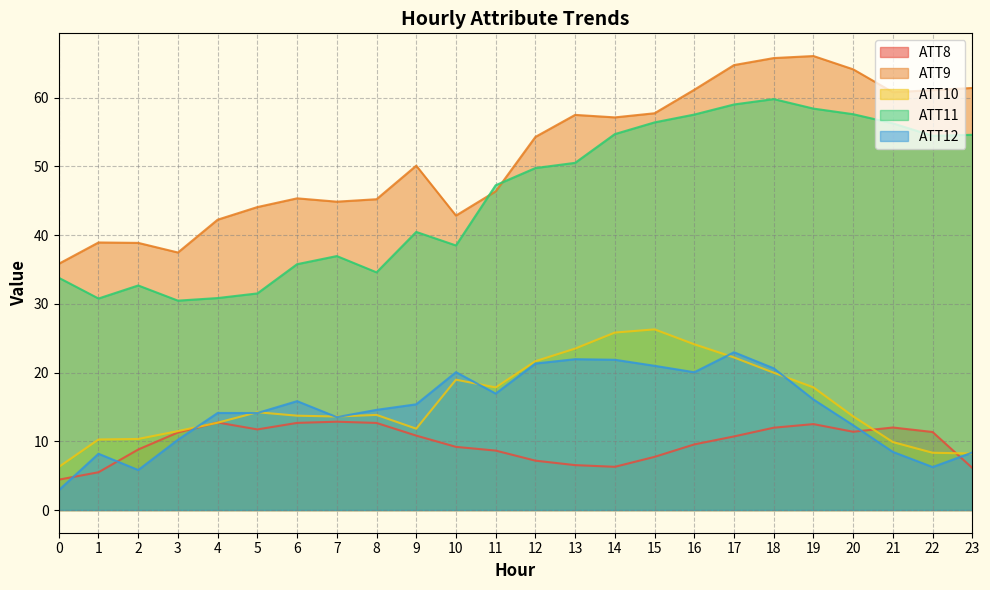

What is the value of the ATT12 point at the 23rd from the left?

6.3